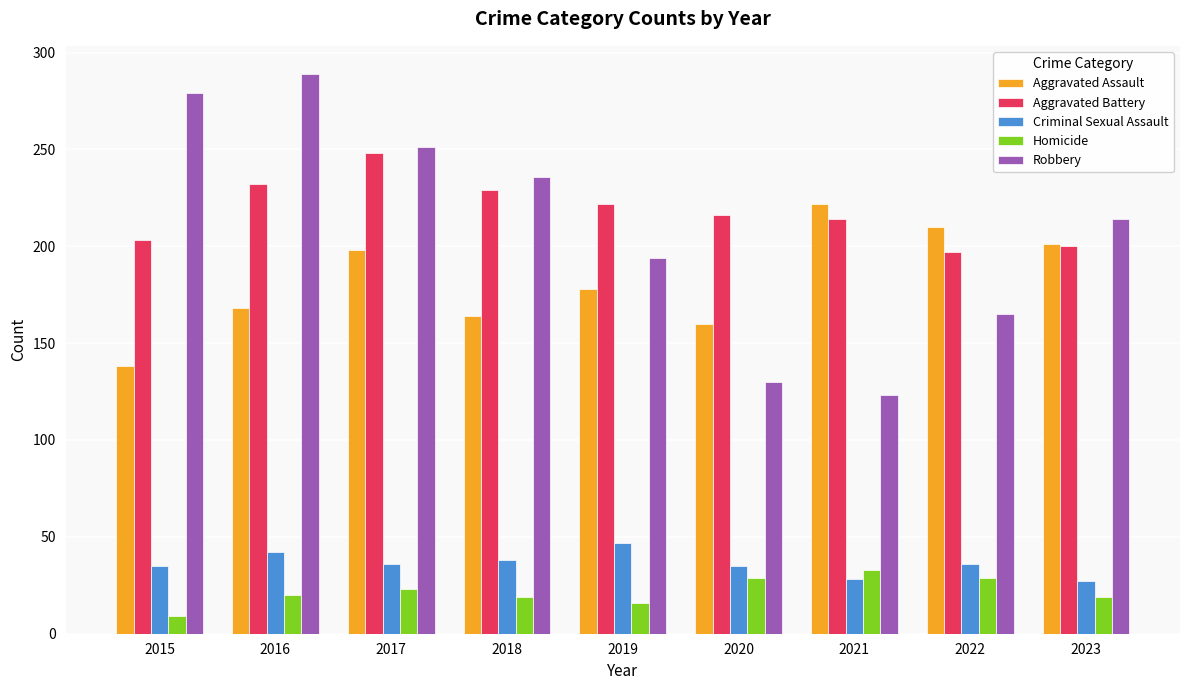

Which series changed the most between 2015 and 2022?

Robbery